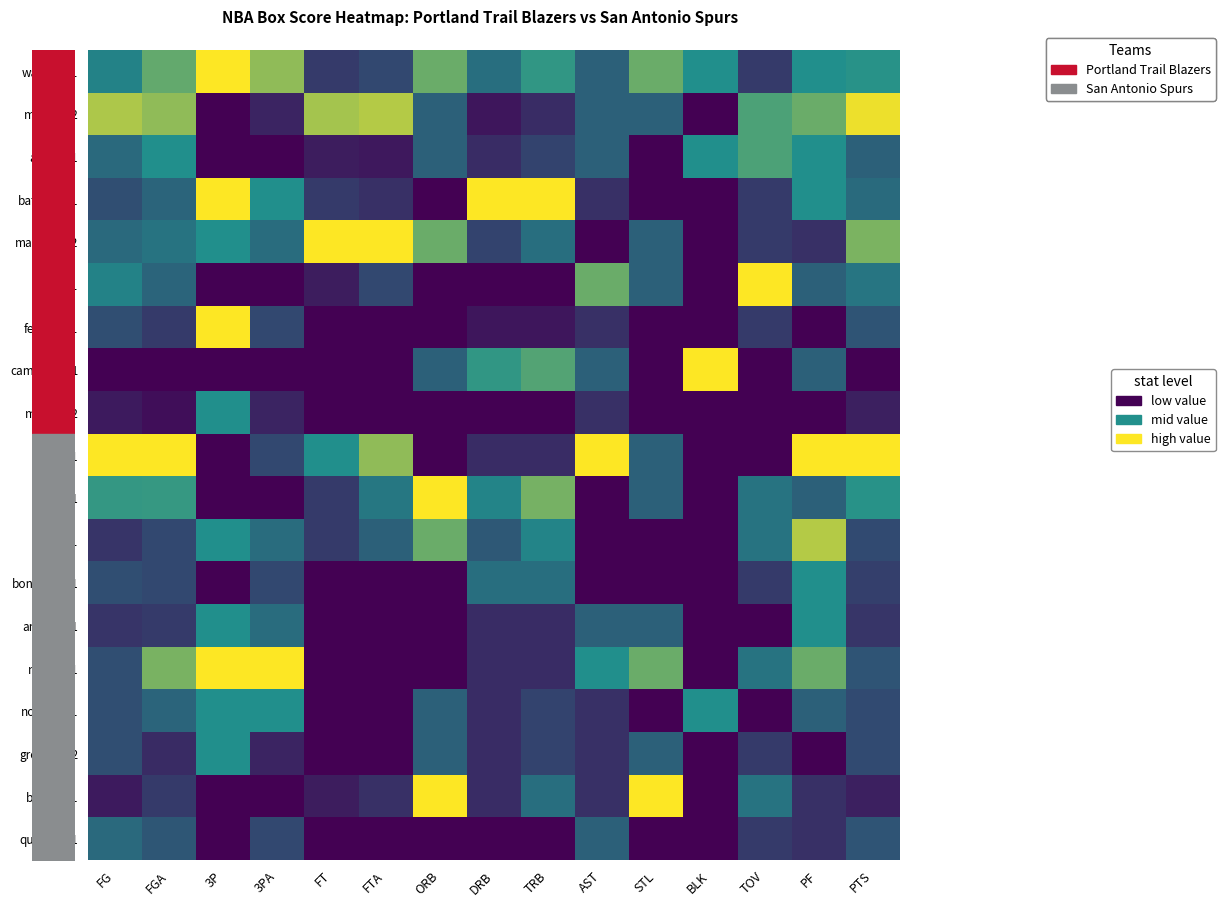

Is it true that blairde01 equals 0.3 at FGA?

False